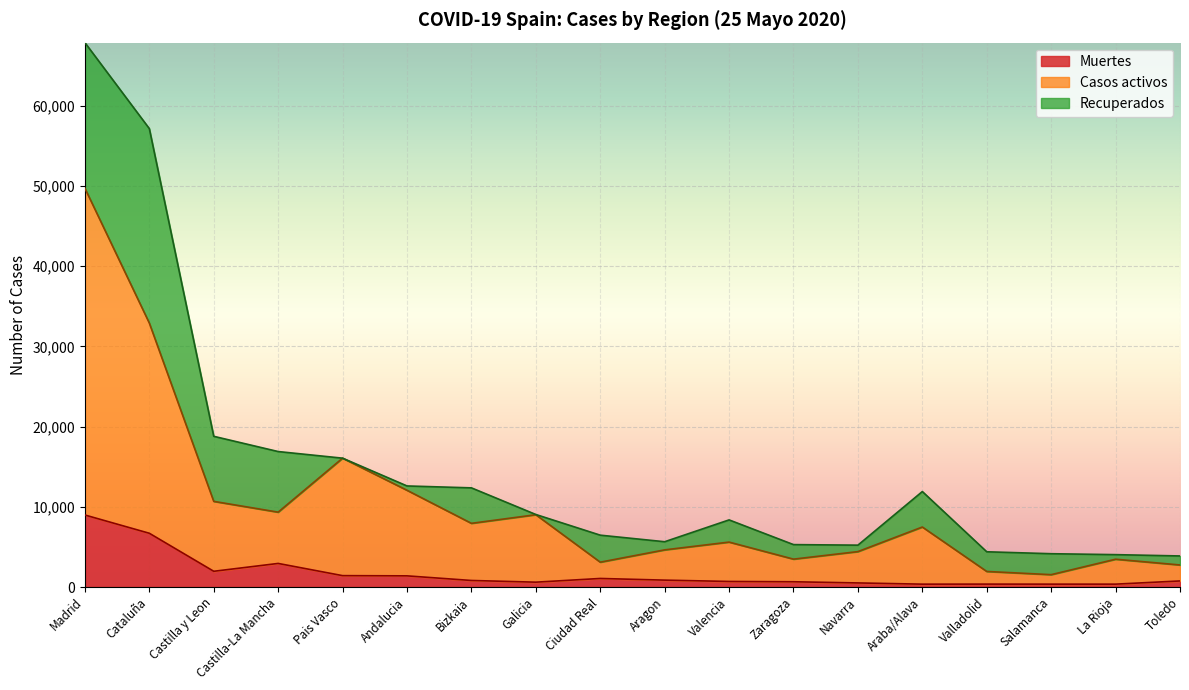

What are all the series names shown in the legend?

Muertes, Casos activos, Recuperados